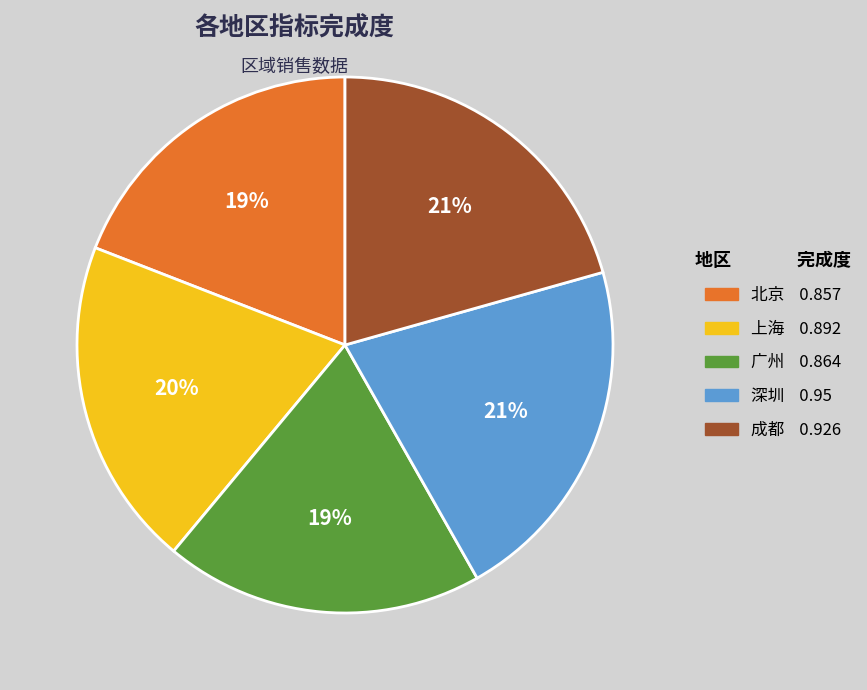

To the nearest percent, what is the difference between the 上海 and 北京 slice percentages?

1%